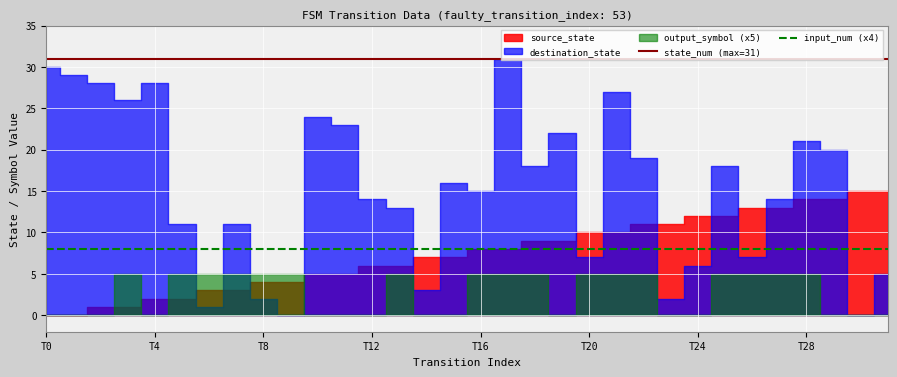

What is the maximum value for input_num (x4)?

8